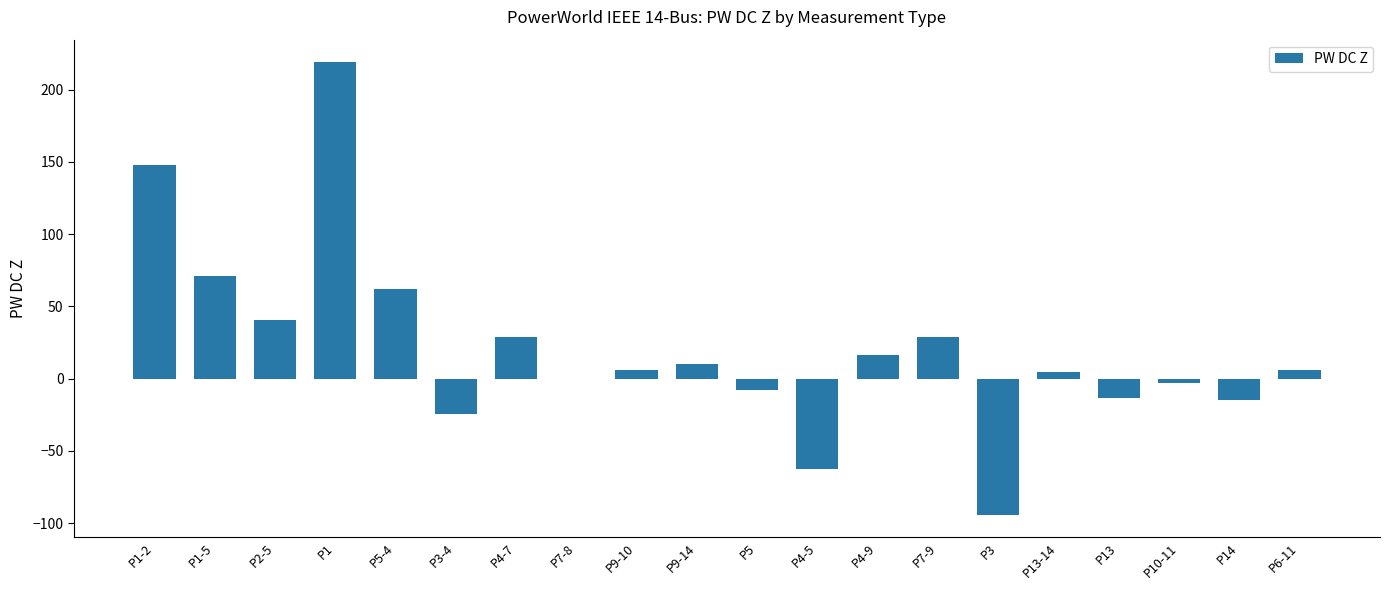

What is the maximum value shown in the chart?

219.0